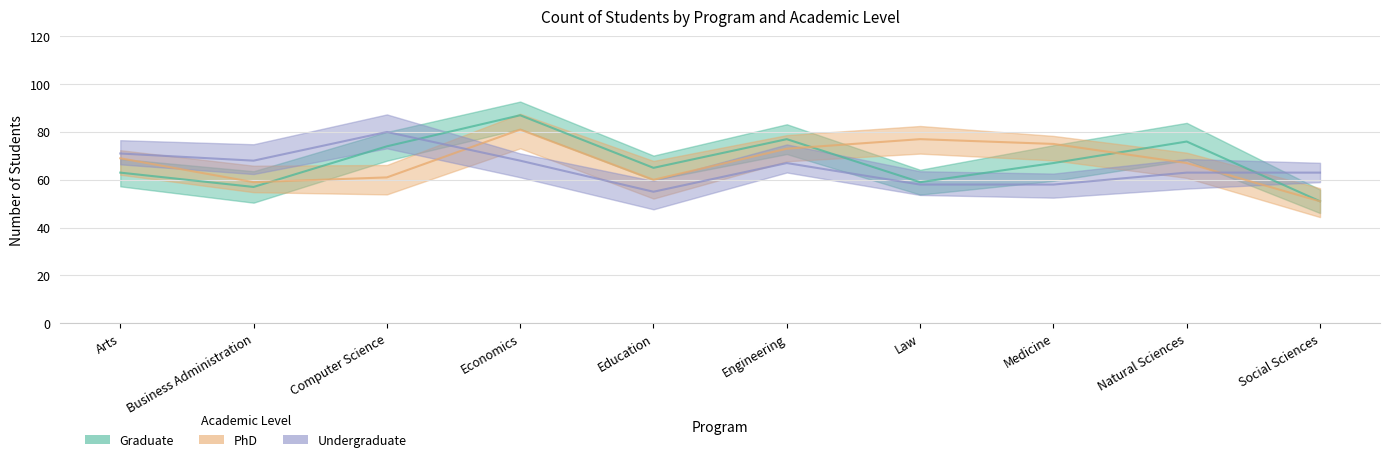

At which label is Graduate closest to 69?

Medicine